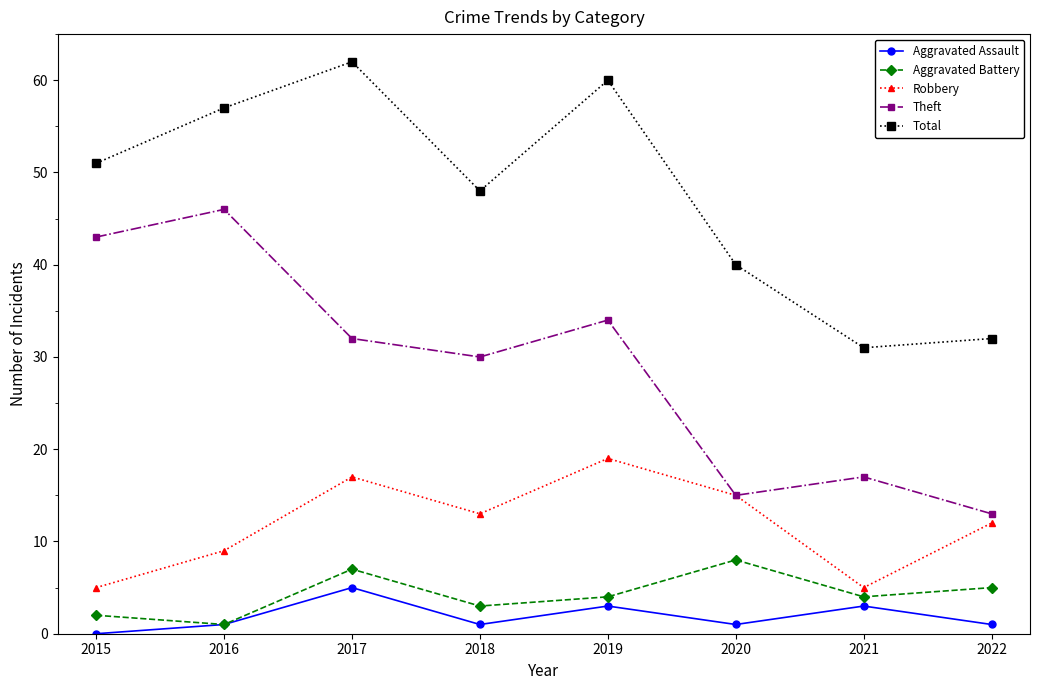

Which series changed the most between 2016 and 2017?

Theft